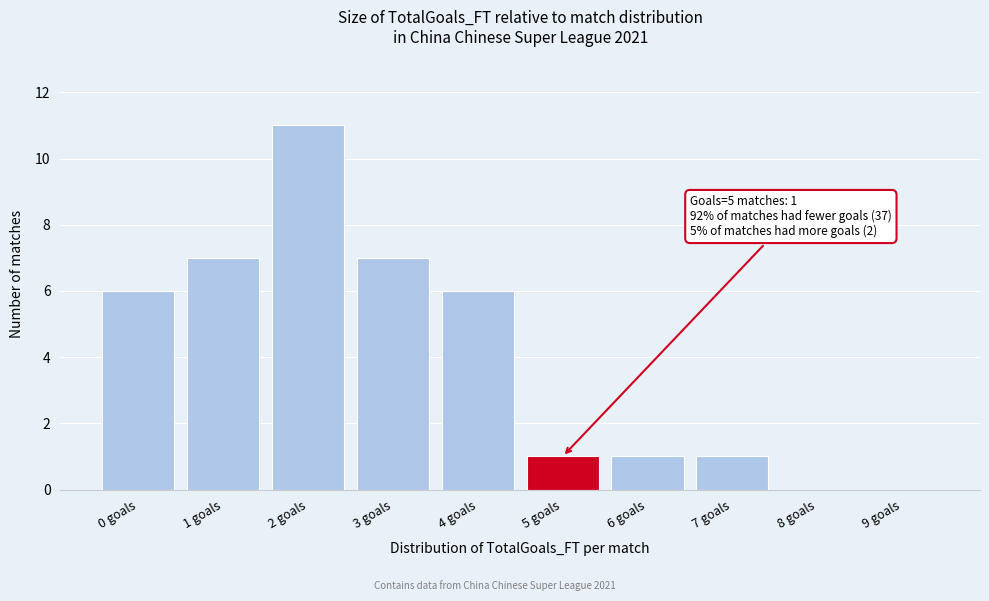

Reading right to left, transcribe all the data shown in this chart.

9 goals=0	8 goals=0	7 goals=1	6 goals=1	5 goals=1	4 goals=6	3 goals=7	2 goals=11	1 goals=7	0 goals=6